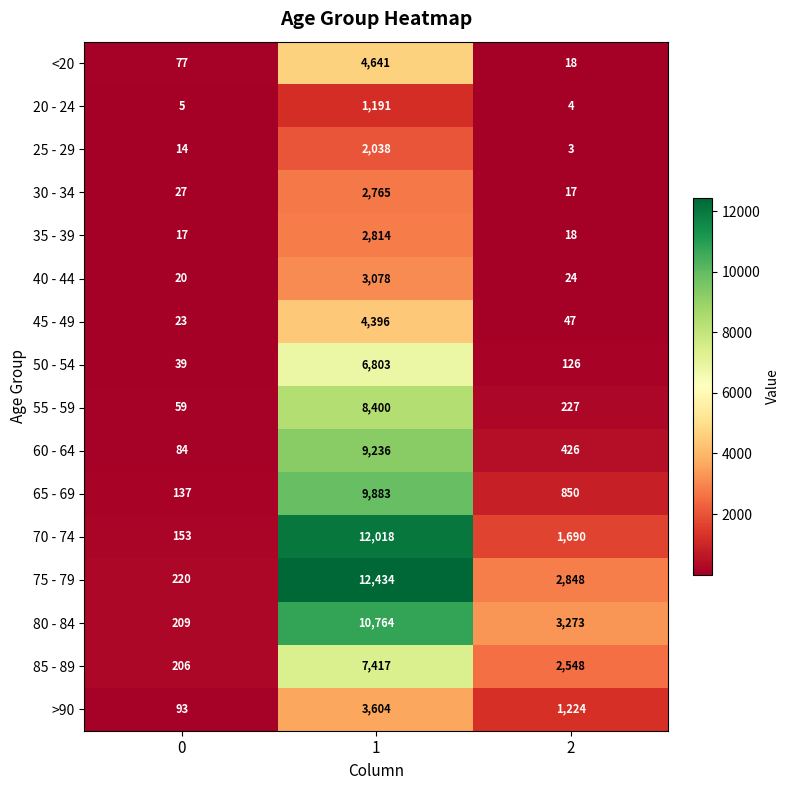

The 65 - 69 series shows 137 at 0. True or false?

True